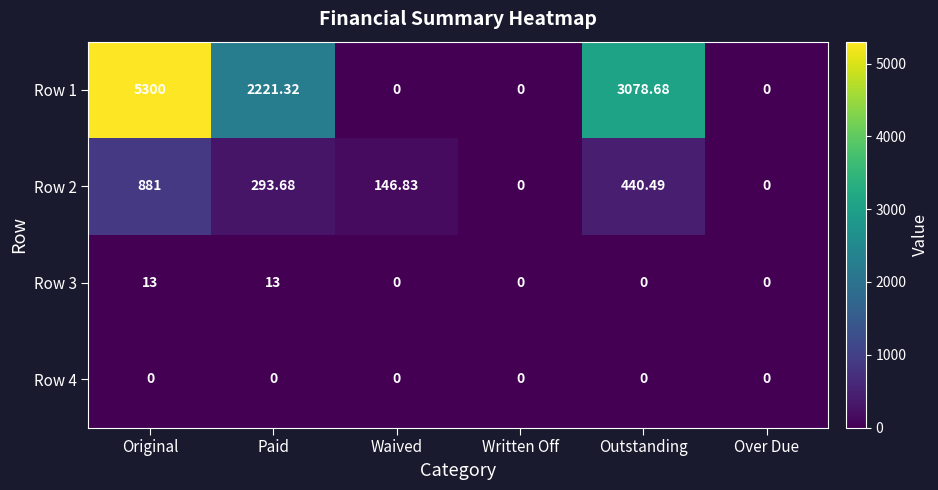

At which category is the sum across all series the highest?

Original